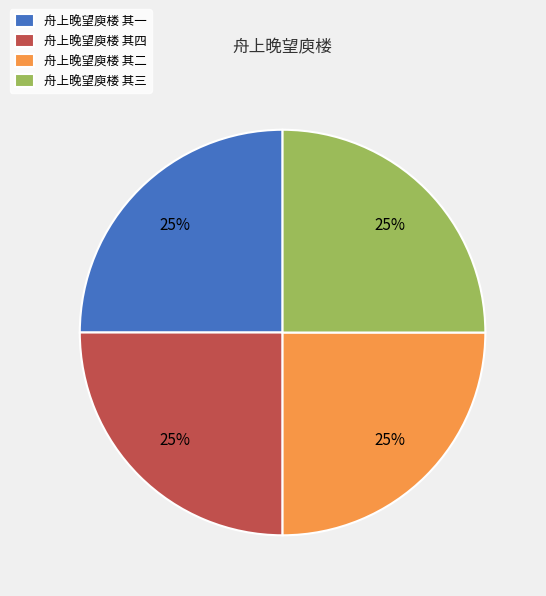

Approximately how many times larger is the value at 舟上晚望庾楼 其三 compared to 舟上晚望庾楼 其四?

1.0